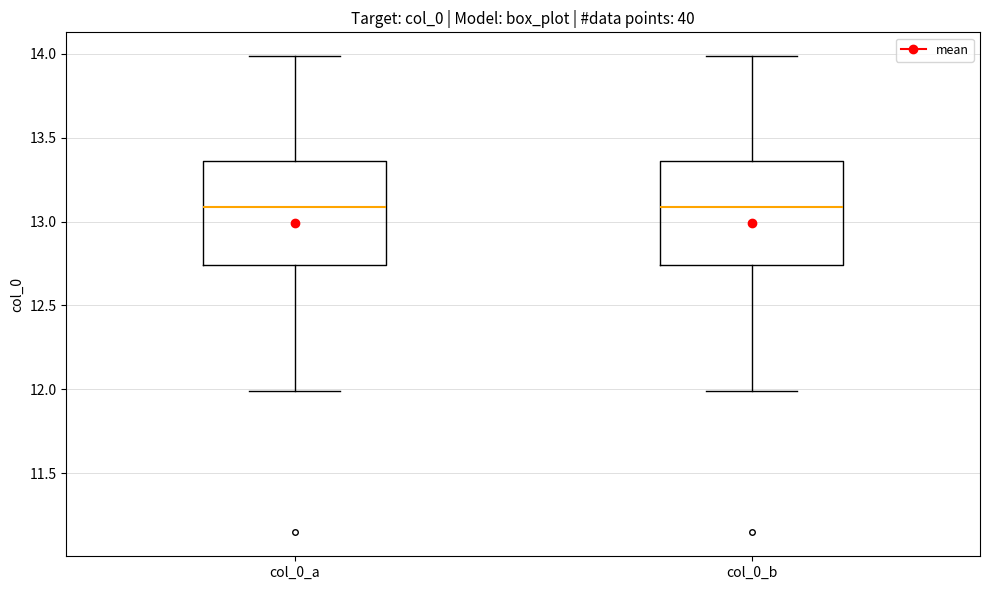

Reading left to right, transcribe this box plot: for each box, give where its median line is, the range the box spans, and where its two whiskers end, as read against the y-axis. The values are not printed on the chart, so give them approximately, as read against the axis.

col_0_a: median 13.10, box 12.75 to 13.35, whiskers 12.00 to 14.00
col_0_b: median 13.10, box 12.75 to 13.35, whiskers 12.00 to 14.00